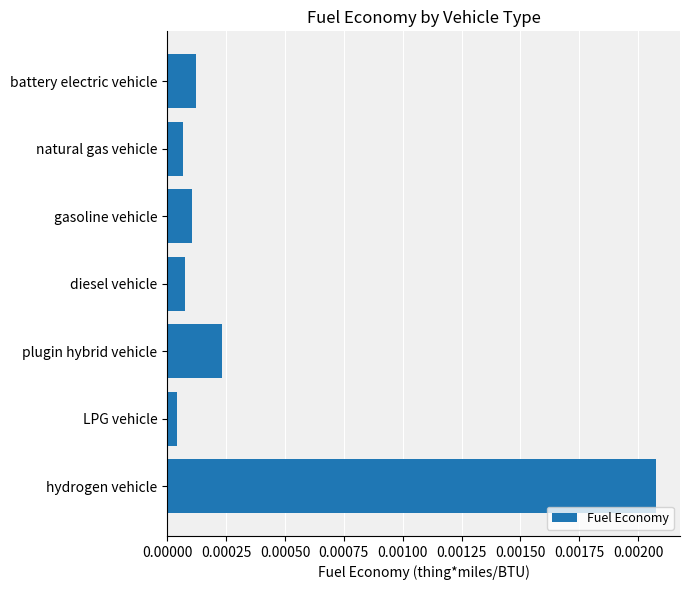

How many bars are there in total?

7